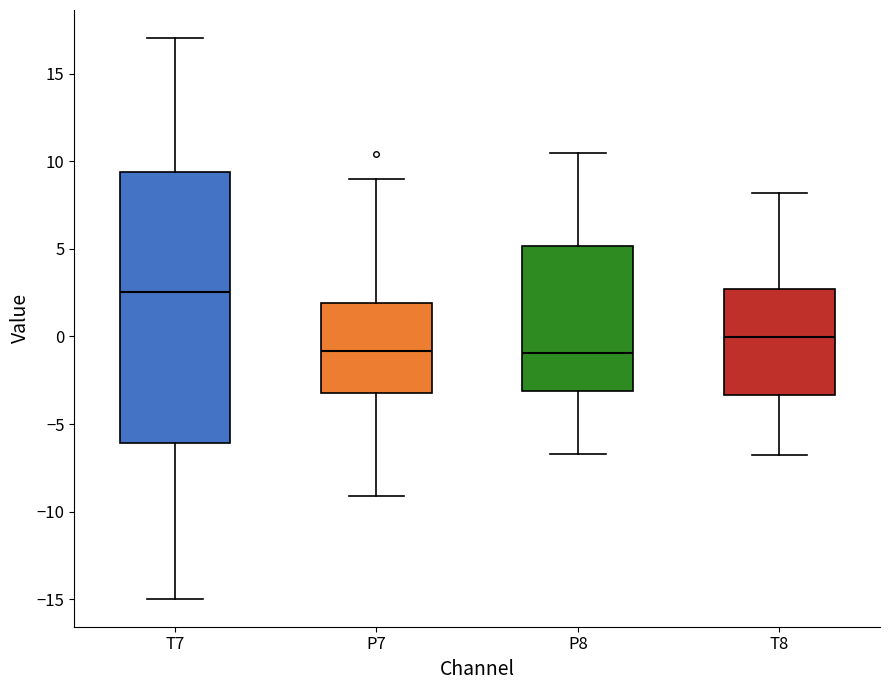

Reading left to right, transcribe this box plot: for each box, give where its median line is, the range the box spans, and where its two whiskers end, as read against the y-axis. The values are not printed on the chart, so give them approximately, as read against the axis.

T7: median 2.5, box -6.0 to 9.5, whiskers -15.0 to 17.0
P7: median -1.0, box -3.0 to 2.0, whiskers -9.0 to 9.0
P8: median -1.0, box -3.0 to 5.0, whiskers -6.5 to 10.5
T8: median 0.0, box -3.5 to 2.5, whiskers -7.0 to 8.0